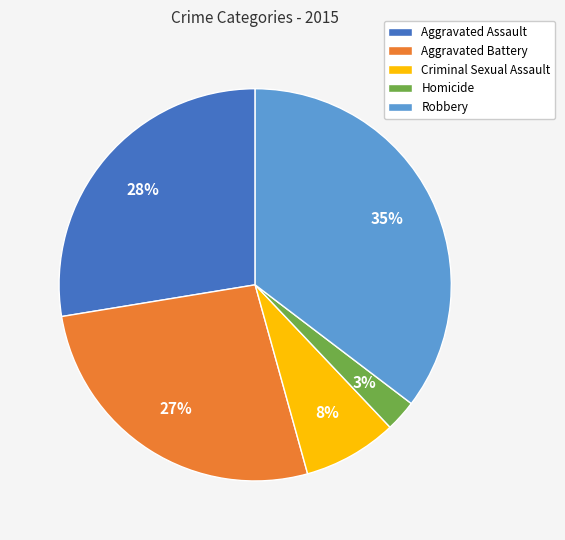

What is the largest slice in the pie chart?

Robbery